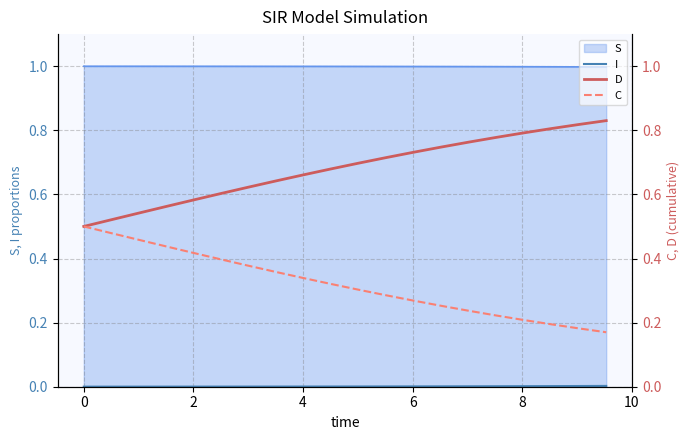

The value of C at 10 is 0.1. True or false?

False